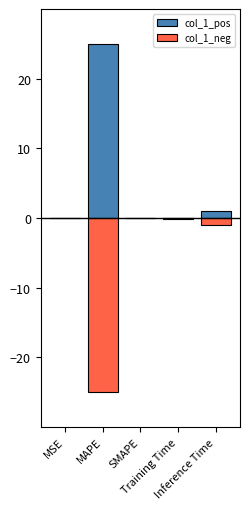

List the labels in order of col_1_pos value, largest first.

MAPE, Inference Time, Training Time, MSE, SMAPE